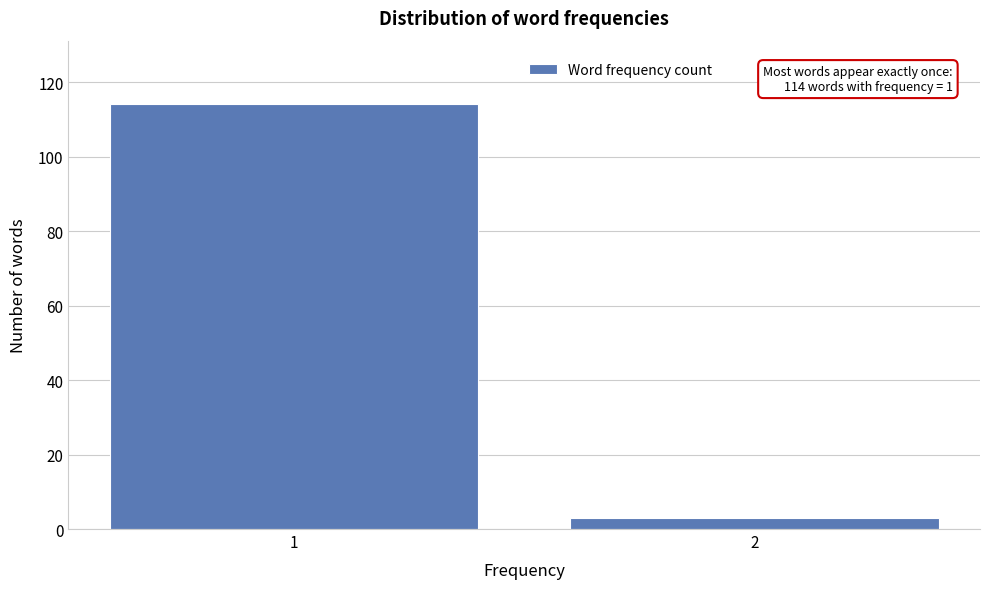

Reading left to right, extract all data points from this chart.

1=114	2=3